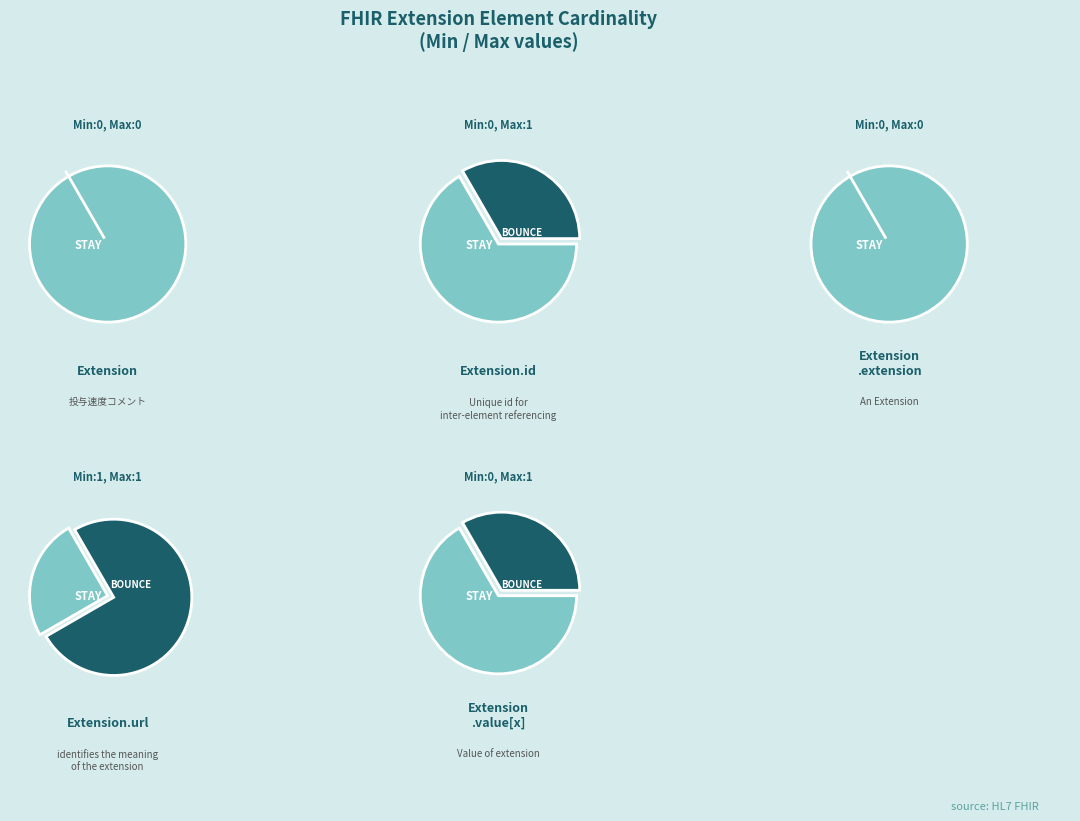

Which slice is the largest?

Extension.url